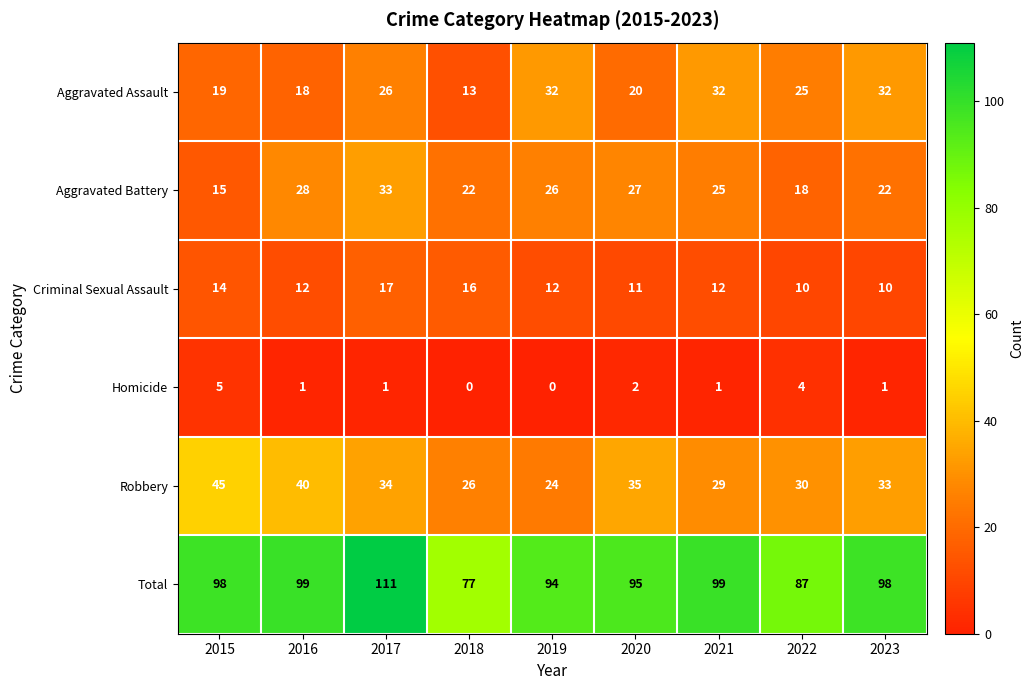

How many Homicide values are between 1 and 2?

5